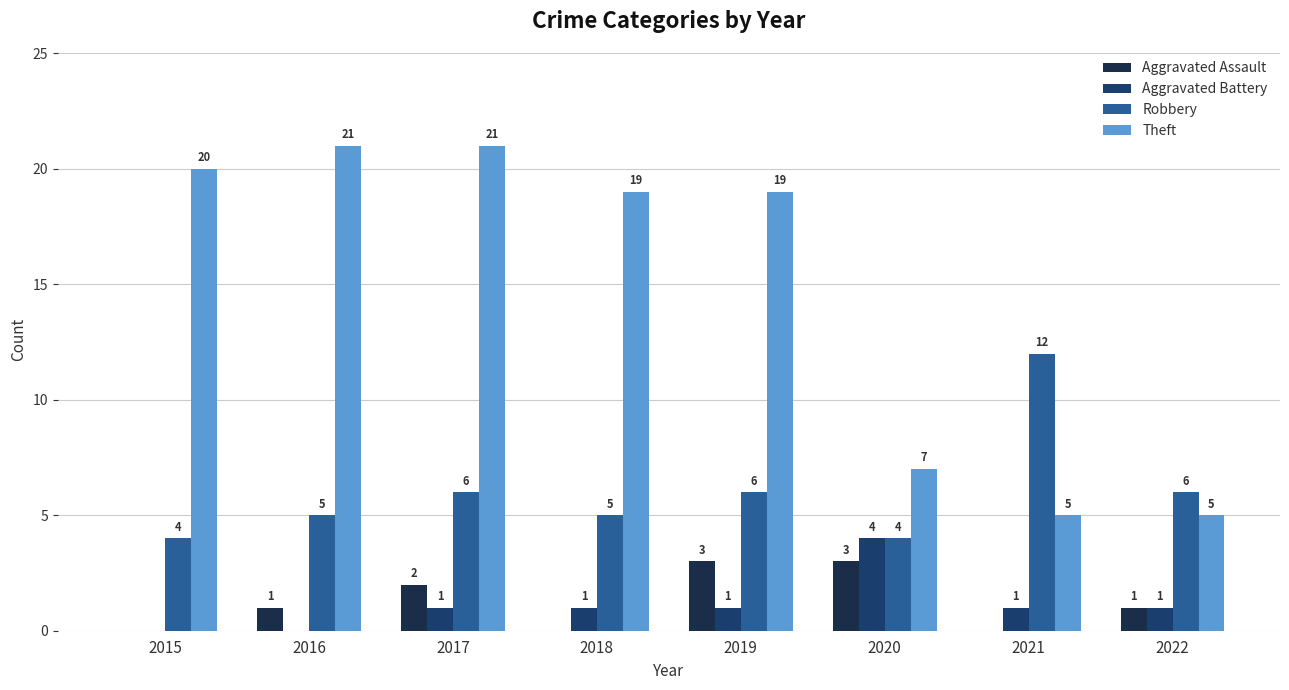

Are the bars grouped side by side (vs. stacked)?

Yes